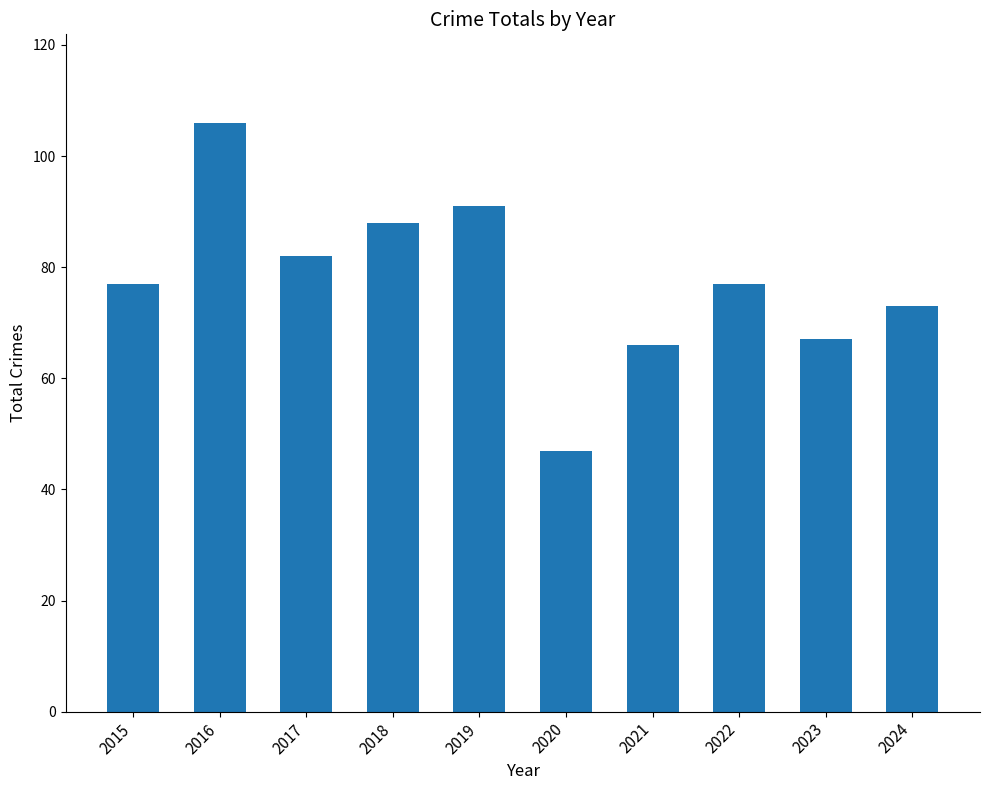

Reading left to right, extract all data points from this chart.

2015=77	2016=106	2017=82	2018=88	2019=91	2020=47	2021=66	2022=77	2023=67	2024=73